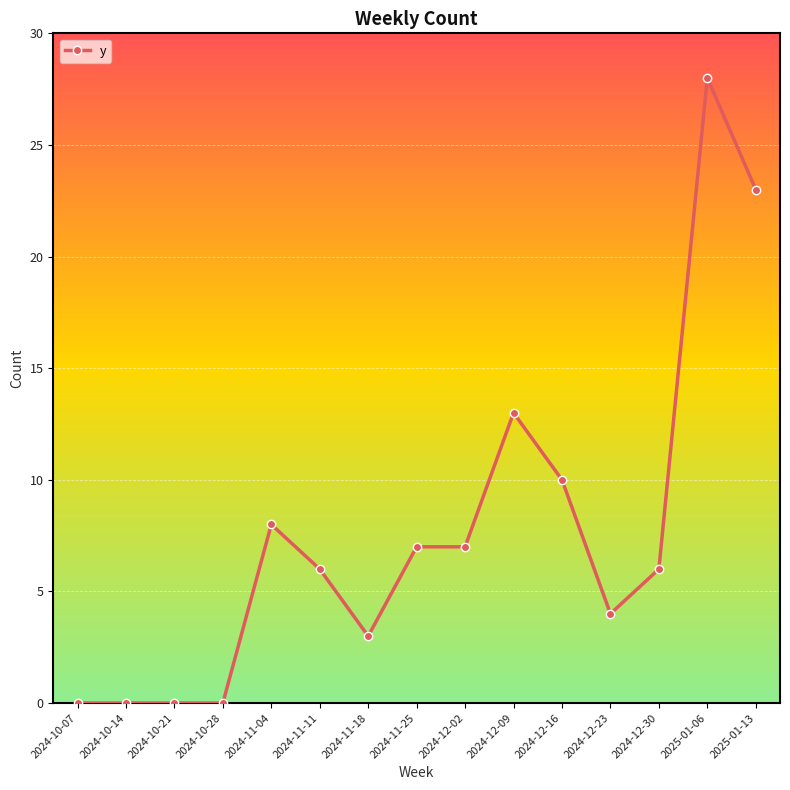

What position from the left is 2024-10-21?

3